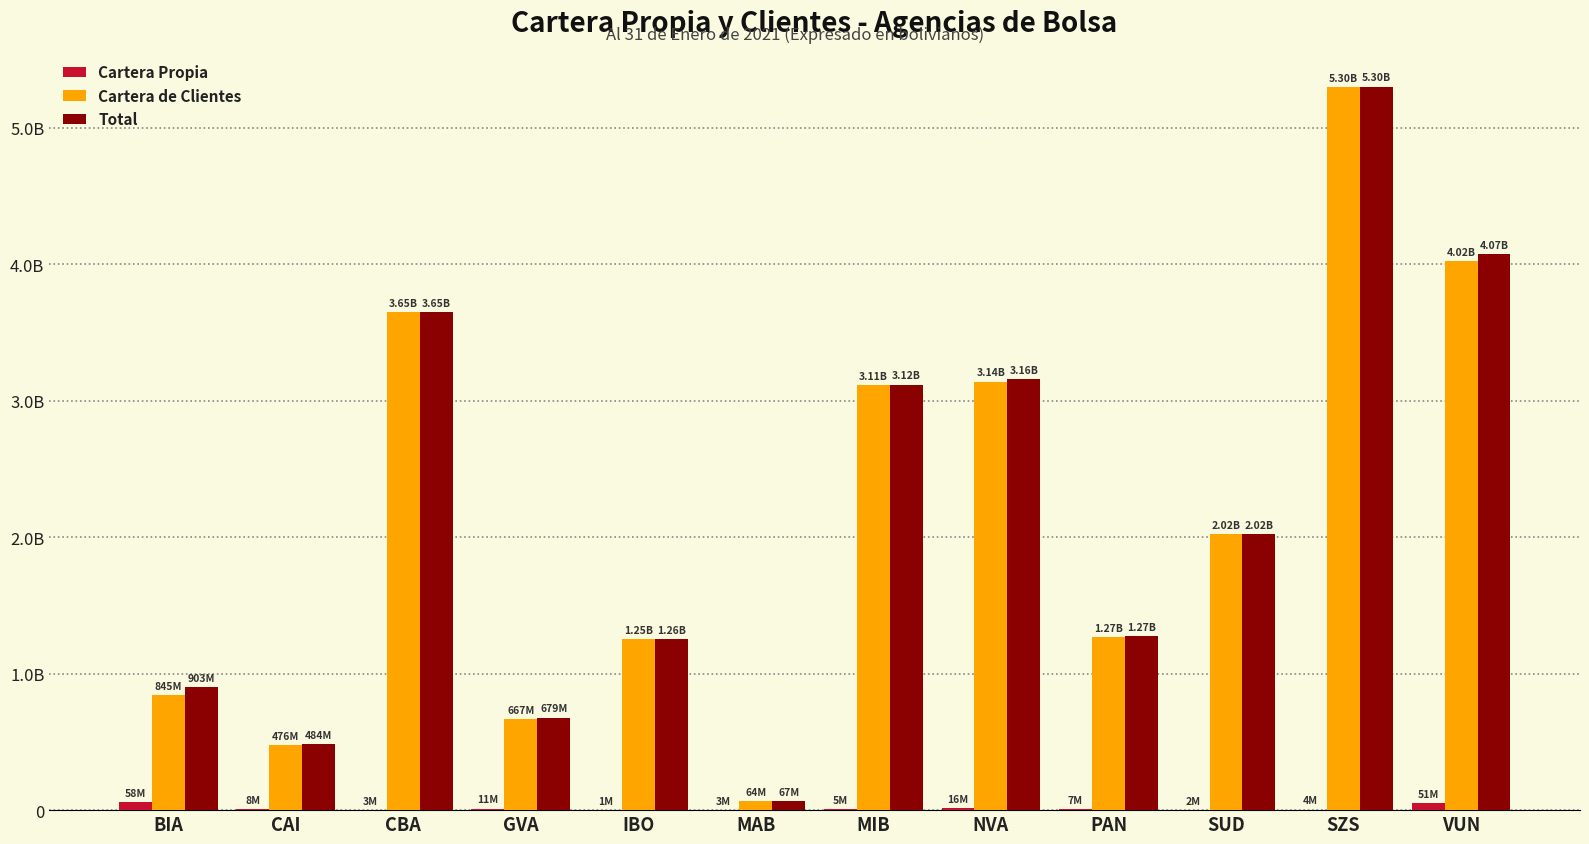

What are all the series names shown in the legend?

Cartera Propia, Cartera de Clientes, Total